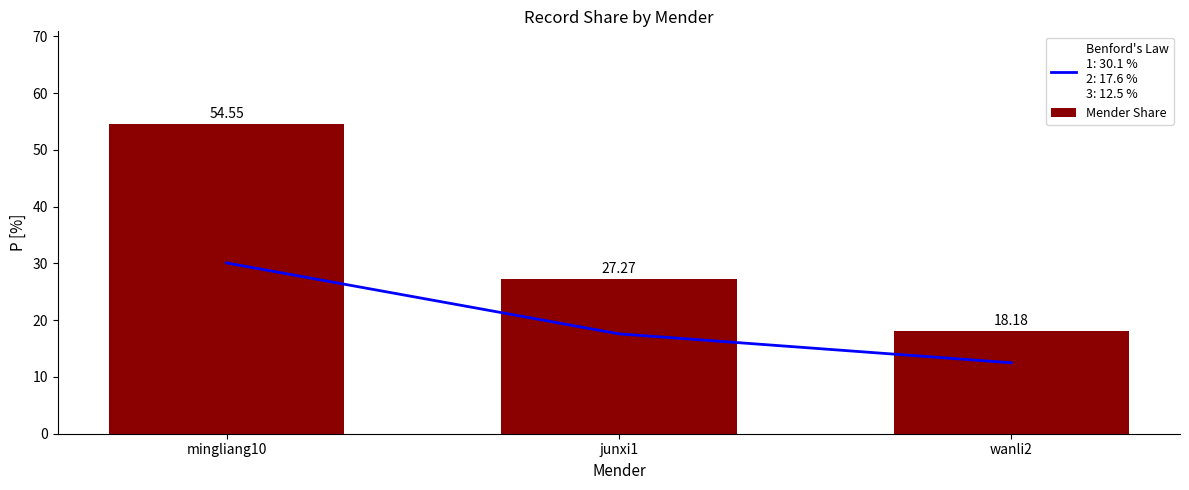

Between junxi1 and mingliang10, which is larger?

mingliang10